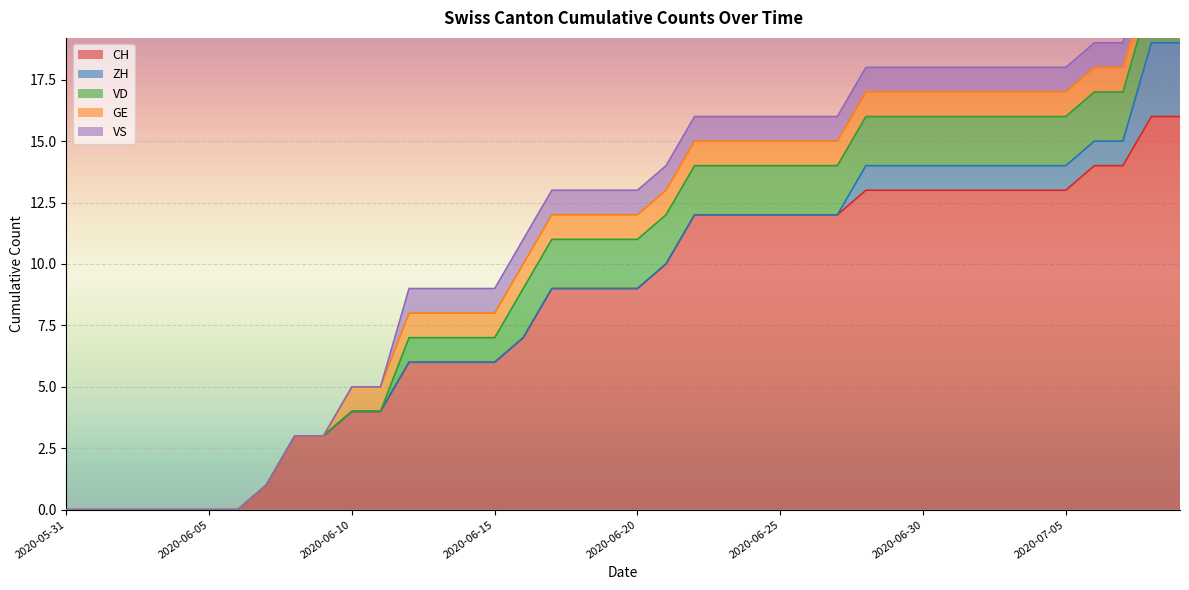

What is the difference between the second highest and minimum values in the GE series?

1